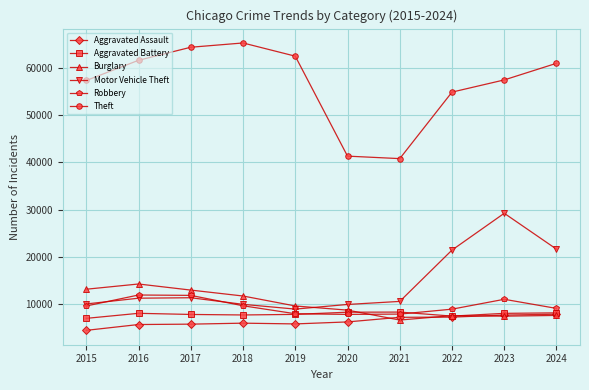

What is the difference between the maximum and minimum values in the Theft series?

24471